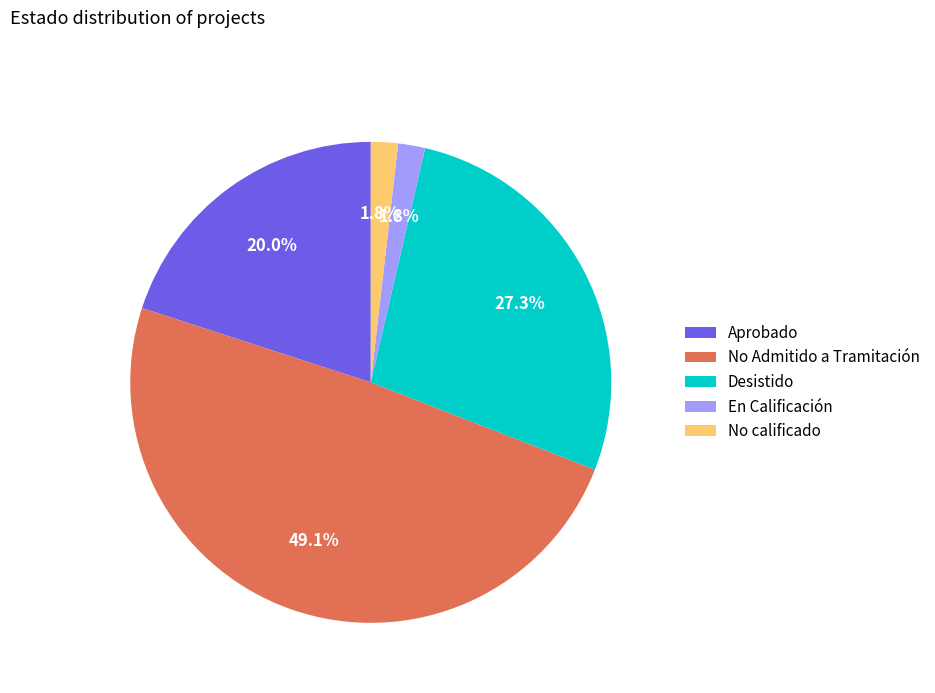

Which category has the biggest portion of the pie?

No Admitido a Tramitación